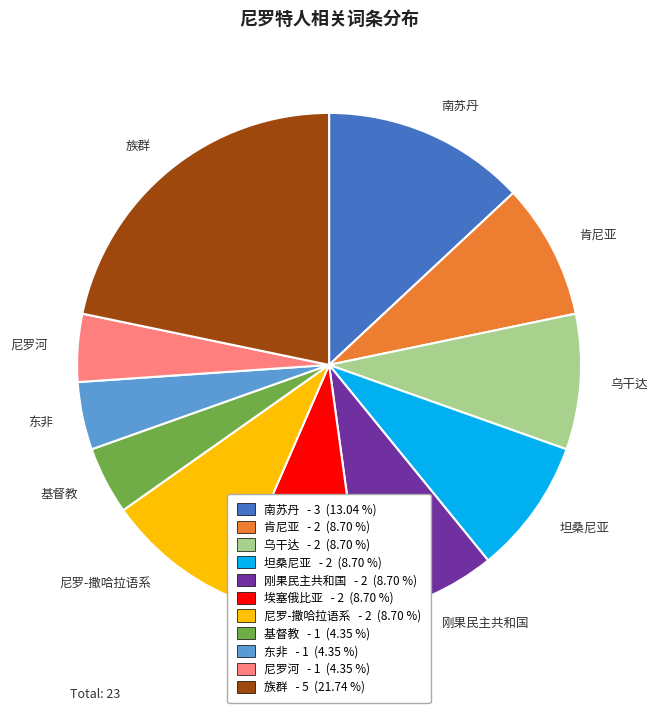

Is there any slice that represents more than half of the pie?

No